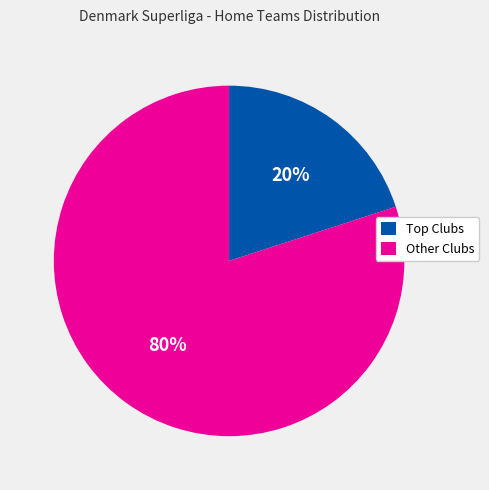

How many segments does this pie chart have?

2